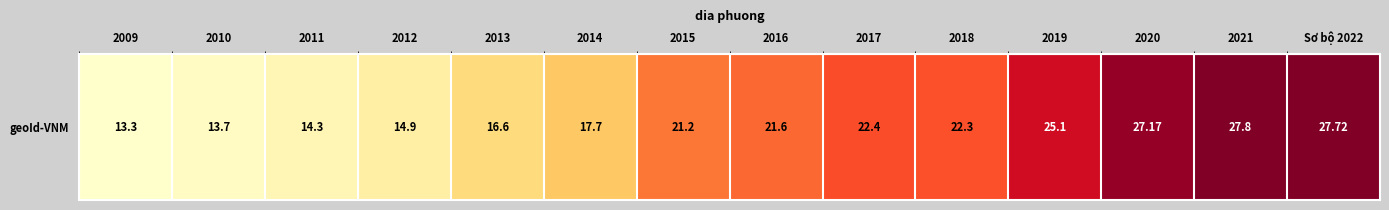

What is the average value?

20.4